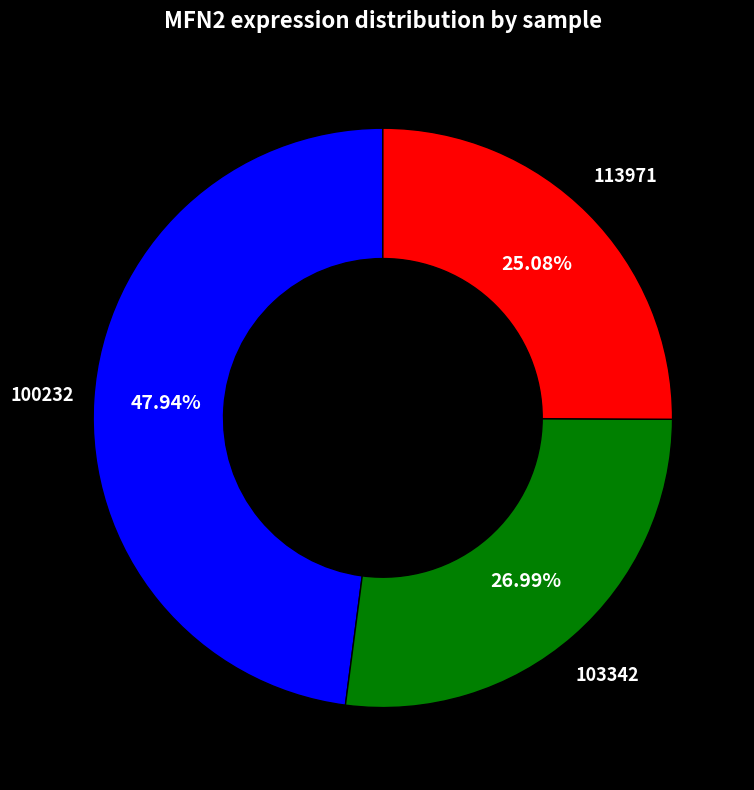

Count the number of slices in the pie.

3